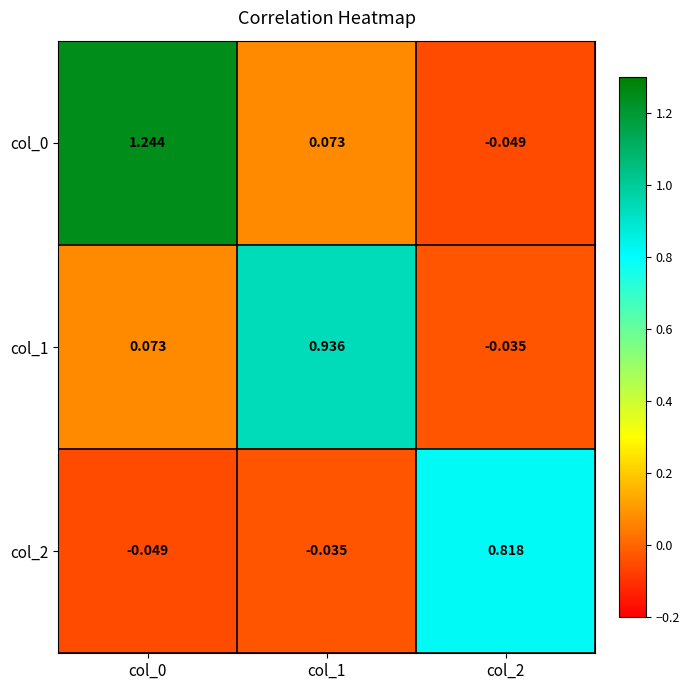

Is the value of col_2 at col_2 greater than the value of col_0 at col_2?

Yes